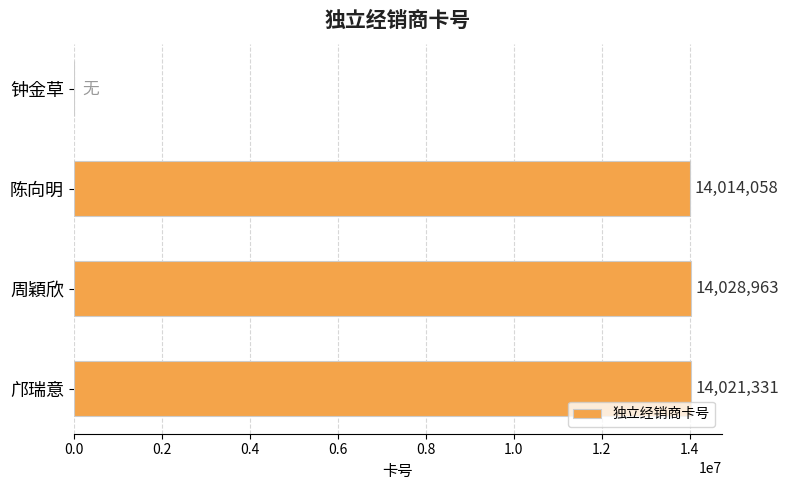

How many data points does each series have?

4